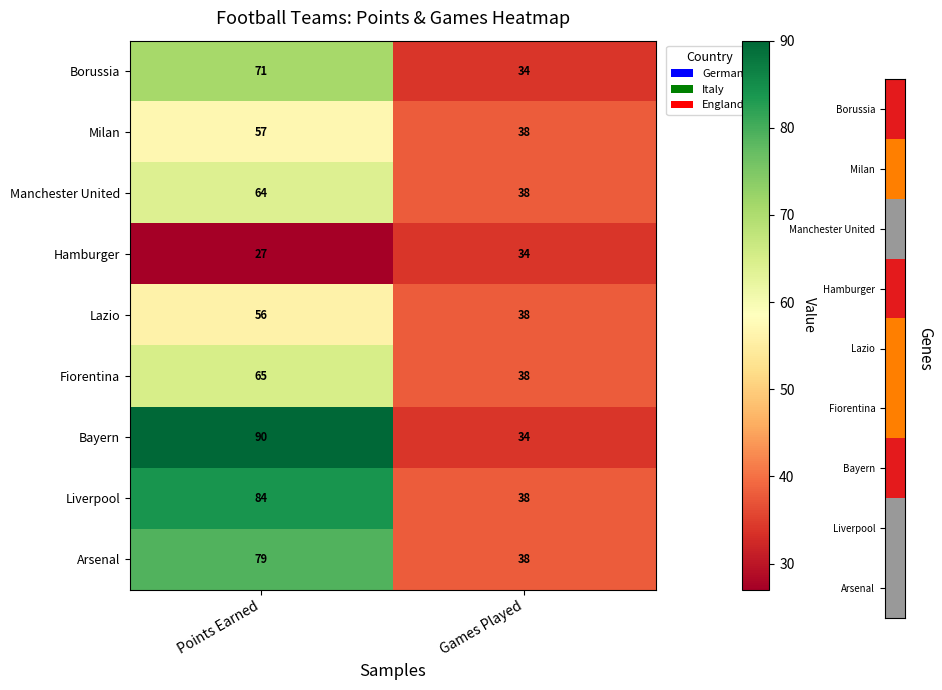

Which label corresponds to the smallest value in the chart?

Points Earned